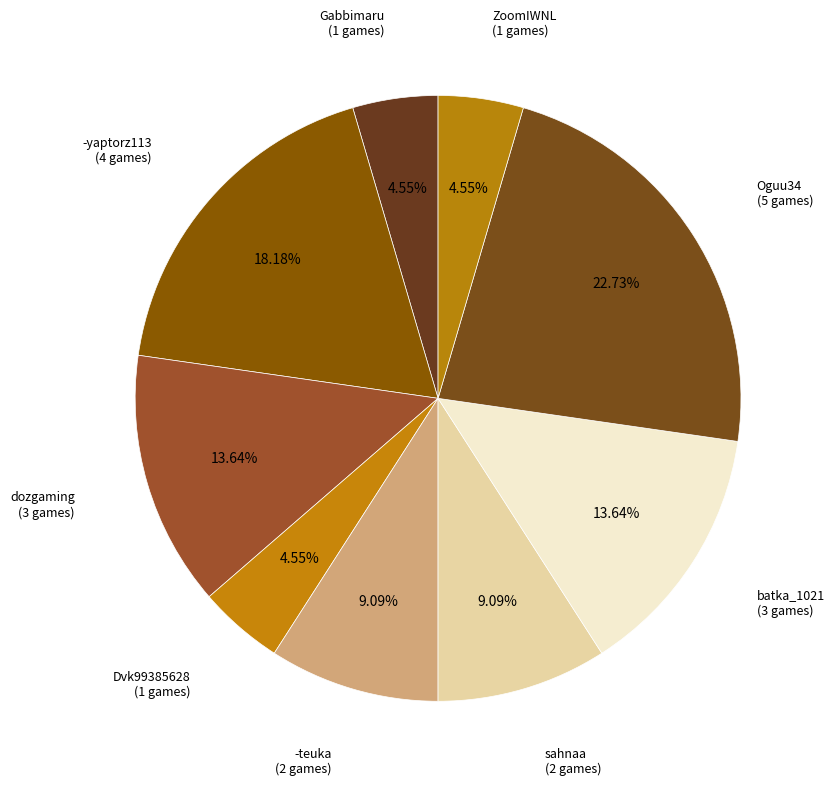

How many segments does this pie chart have?

9